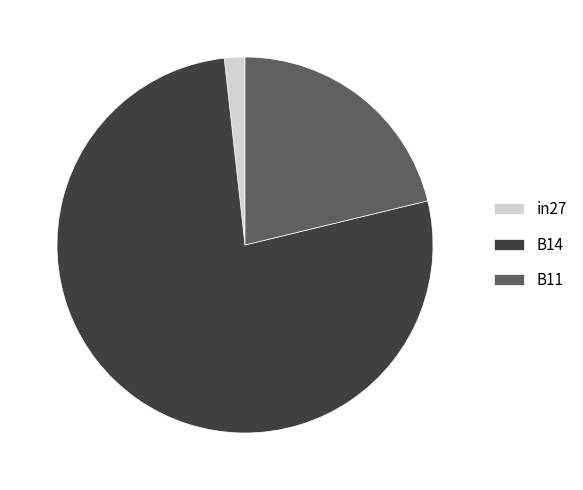

Which category has the smallest portion of the pie?

in27